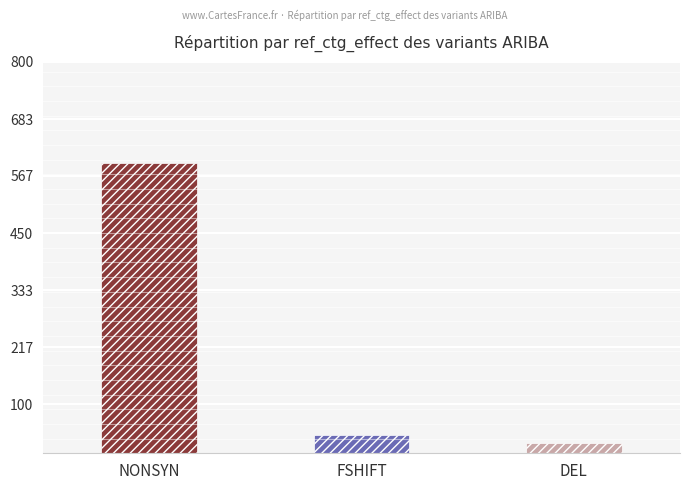

What is the change in value from NONSYN to FSHIFT?

-557